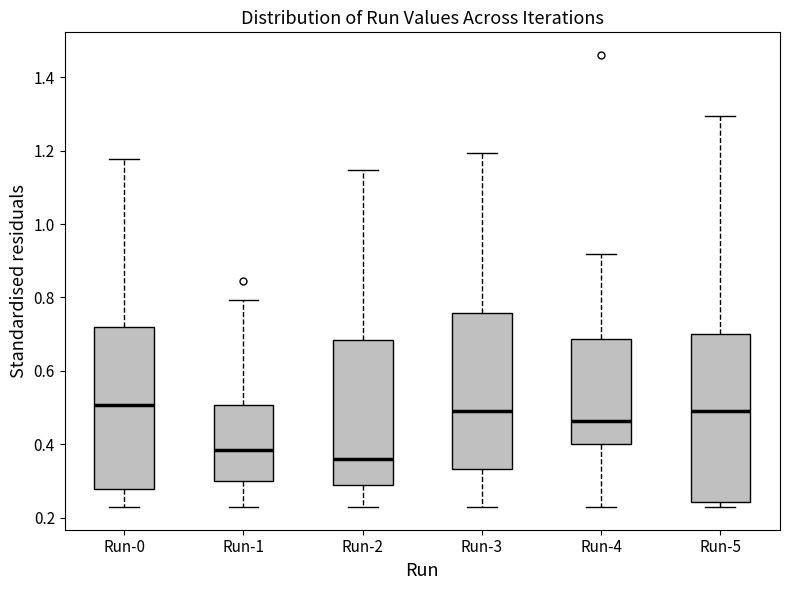

Where does the median line of the box for Run-3 sit on the y-axis? The values are not printed on the chart, so give them approximately, as read against the axis.

0.50